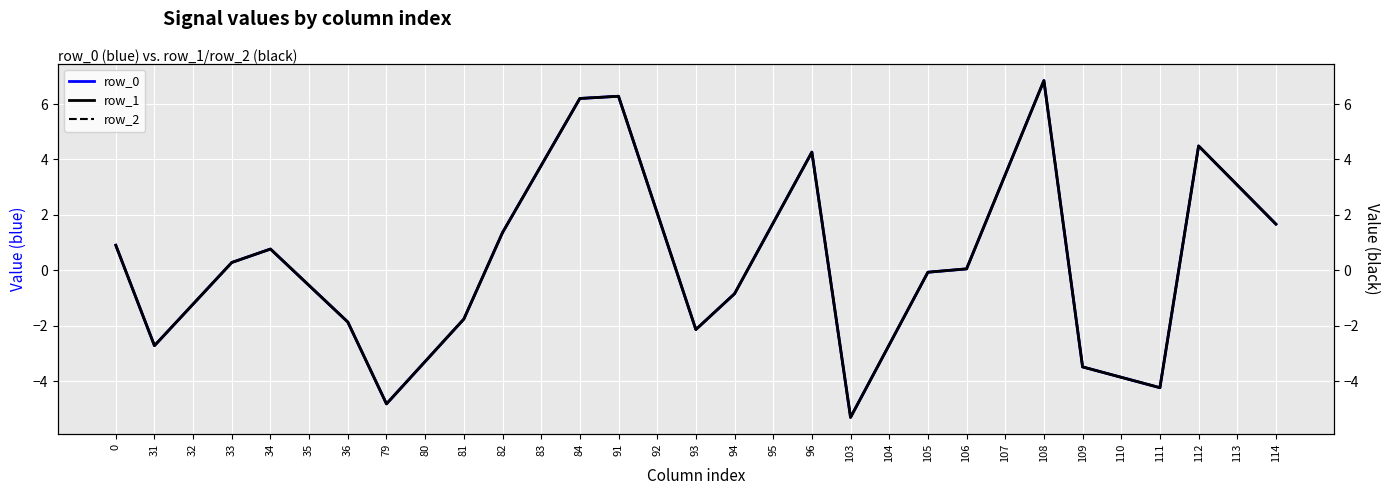

What is the sum of all row_0 values?

8.3